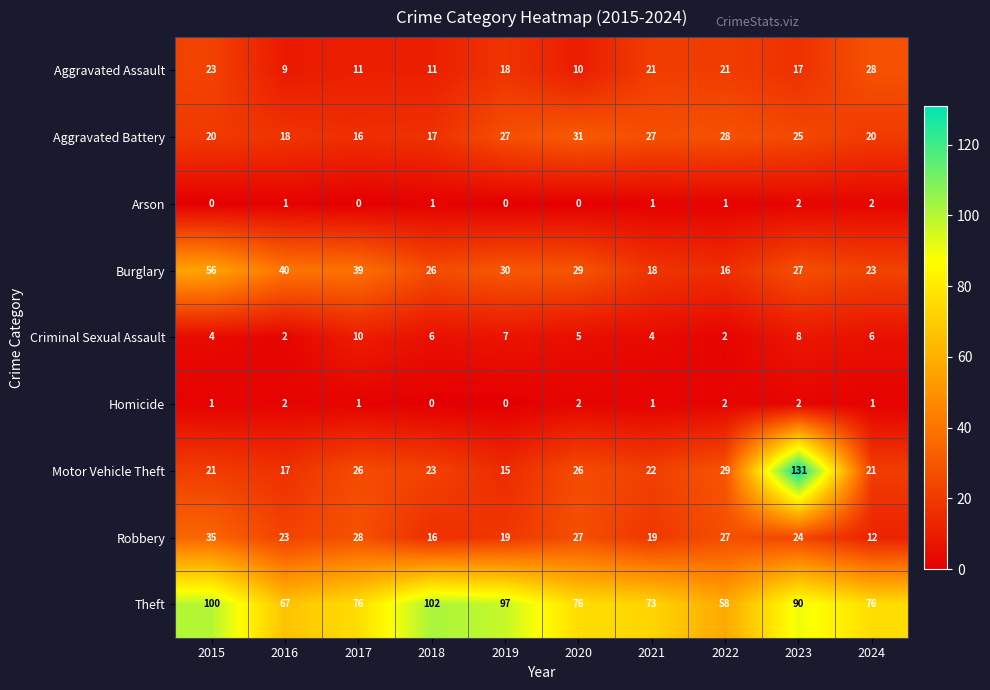

Rank the series at 2018 from lowest to highest value.

Homicide, Arson, Criminal Sexual Assault, Aggravated Assault, Robbery, Aggravated Battery, Motor Vehicle Theft, Burglary, Theft